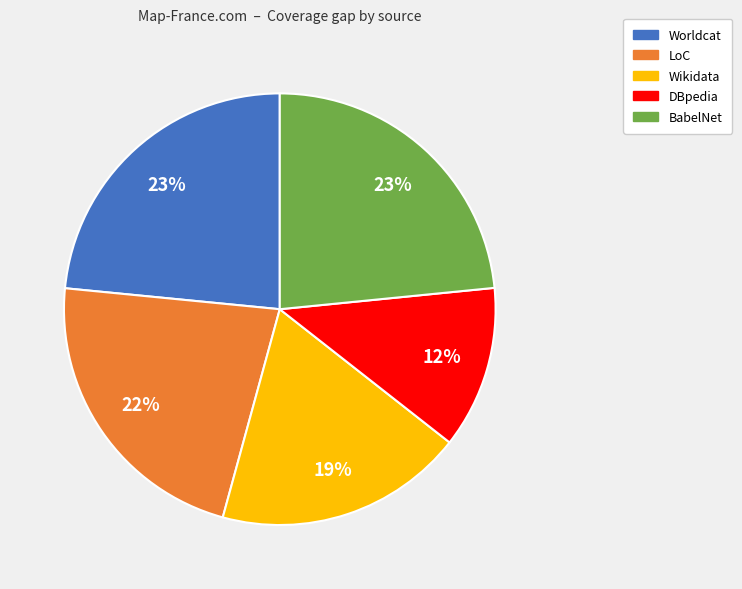

Is there any slice that represents more than half of the pie?

No